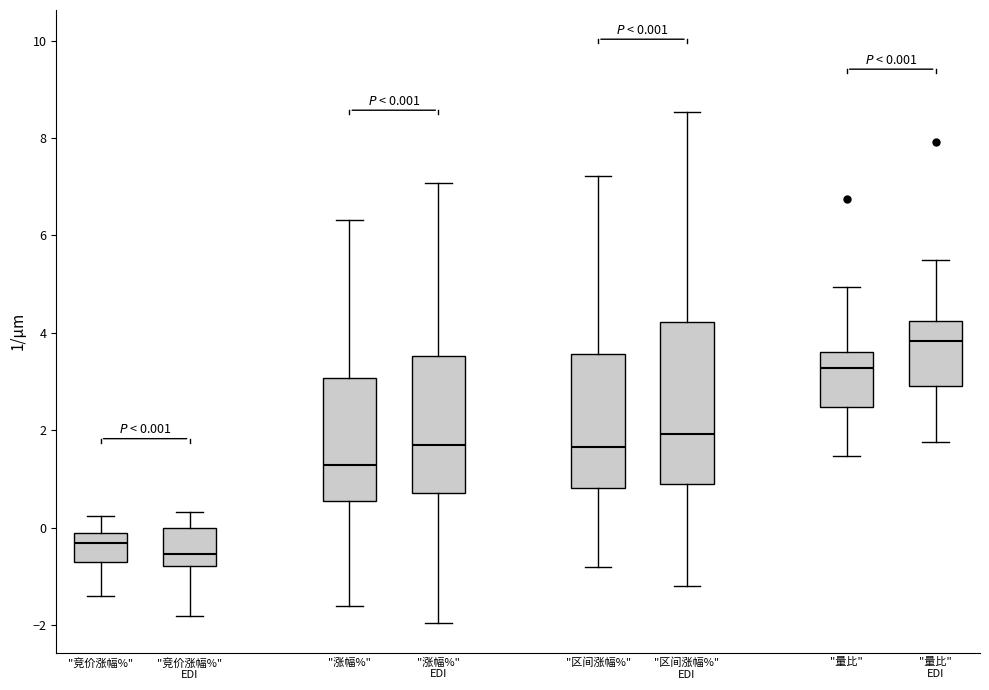

Which box's median line is the highest?

"量比" EDI